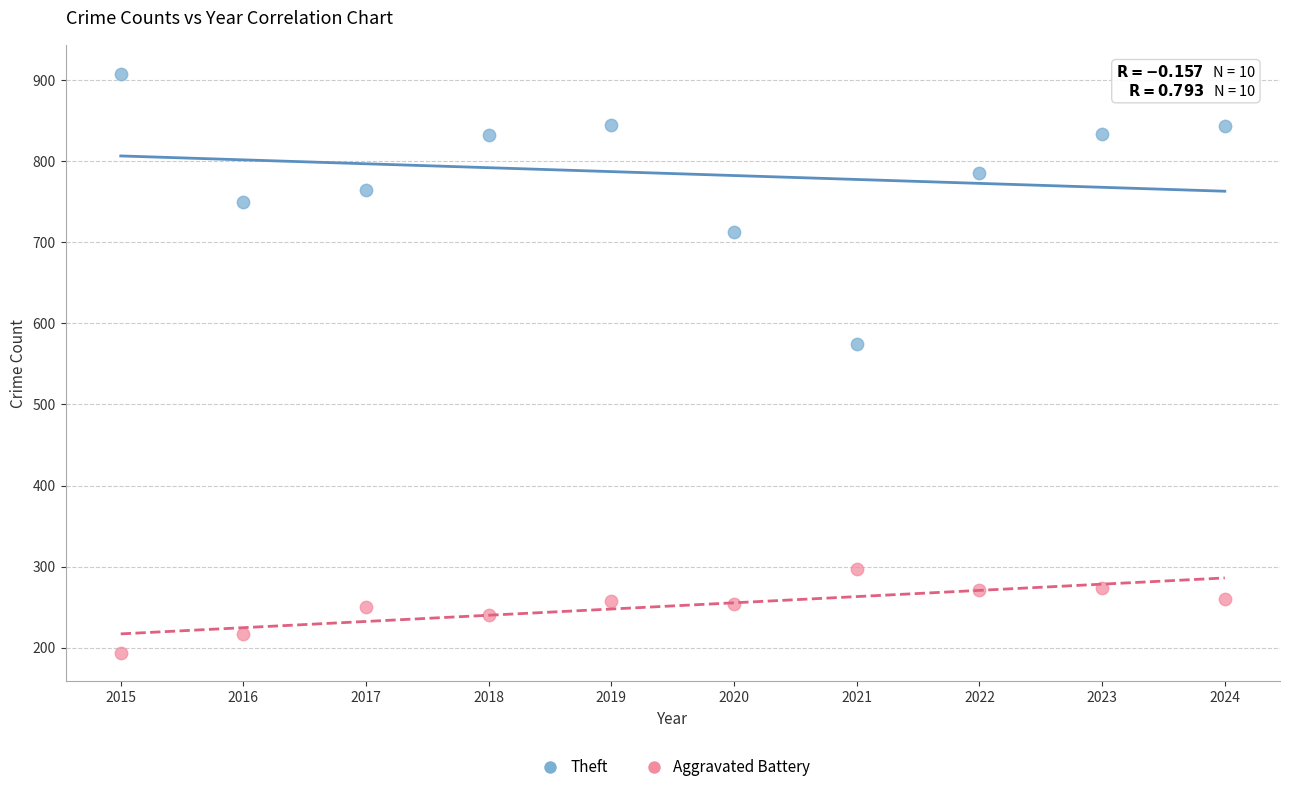

Which series contains the highest Y value?

Theft